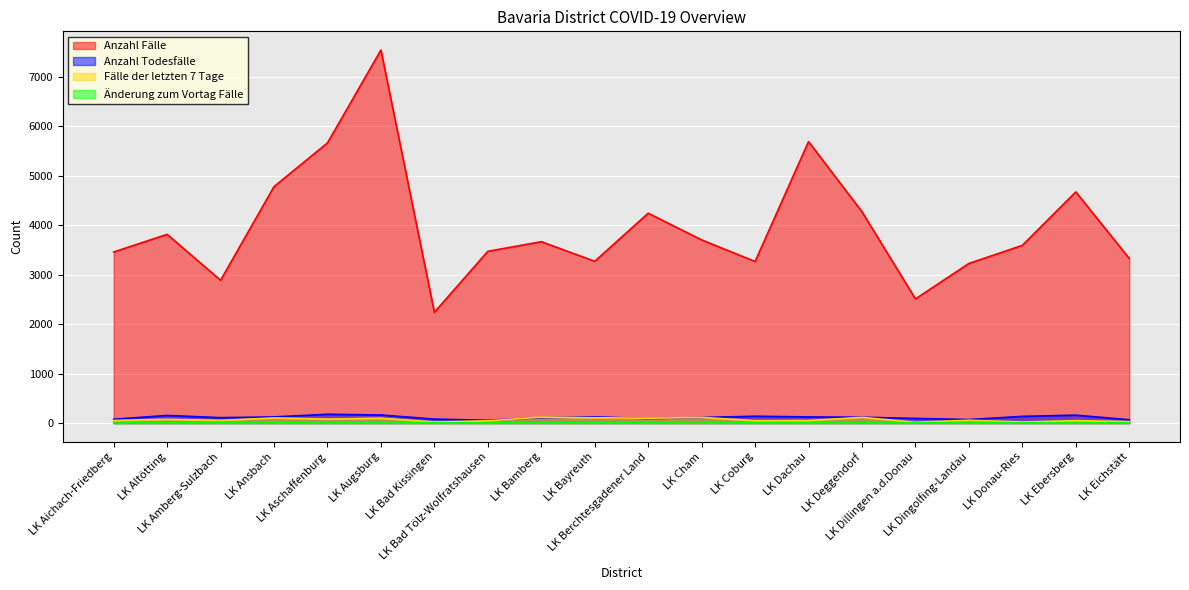

True or false: Anzahl Todesfälle and Änderung zum Vortag Fälle intersect in this chart.

False